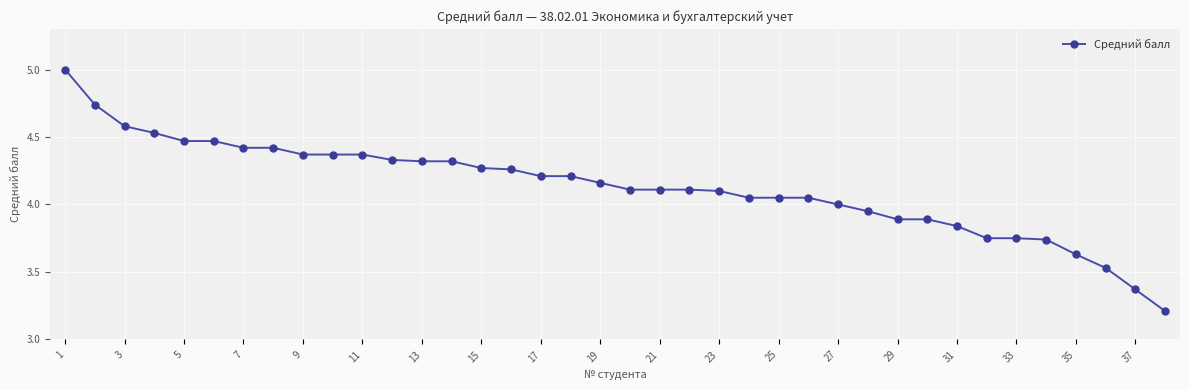

What is the smallest value displayed?

3.2